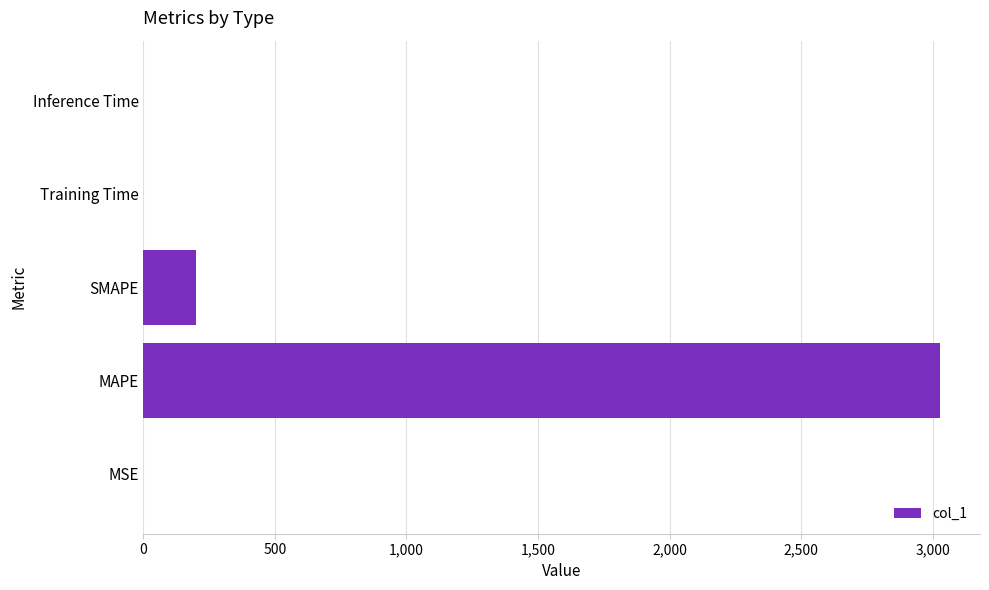

The value at MAPE is 1955.3. True or false?

False